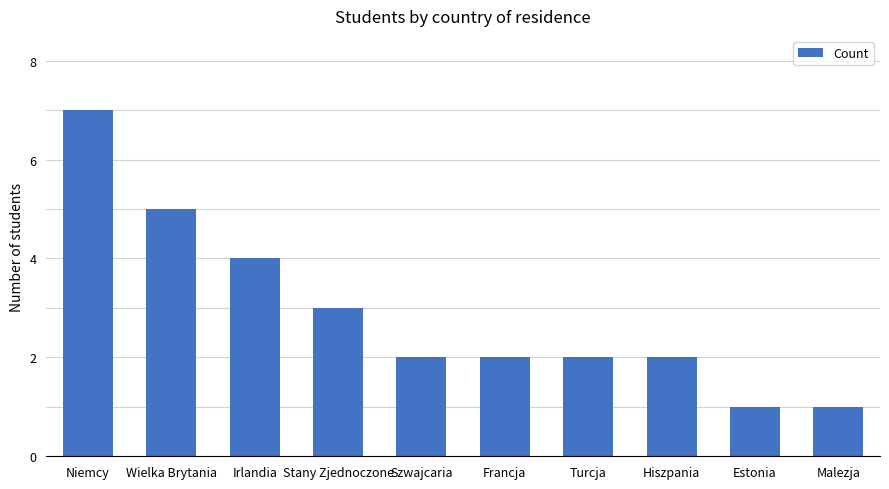

Are the bars horizontal?

No